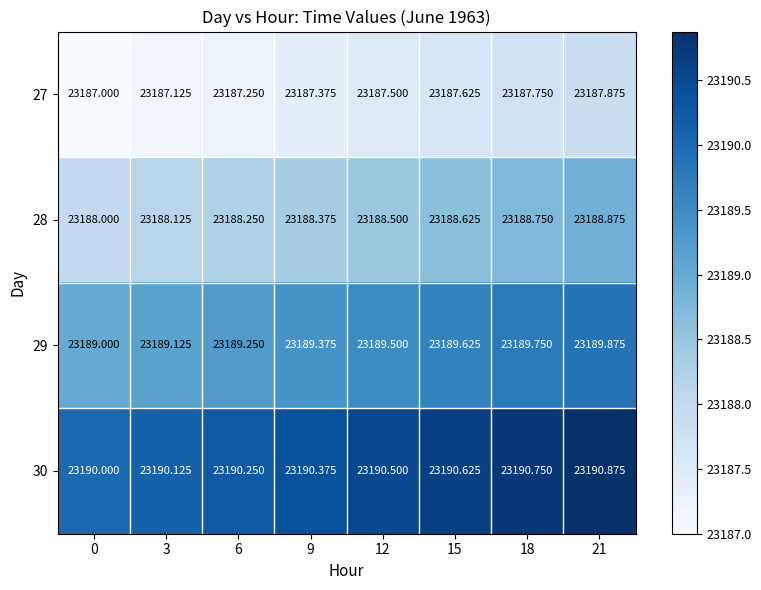

Count the 28 values in the range 23188 to 23189.

8